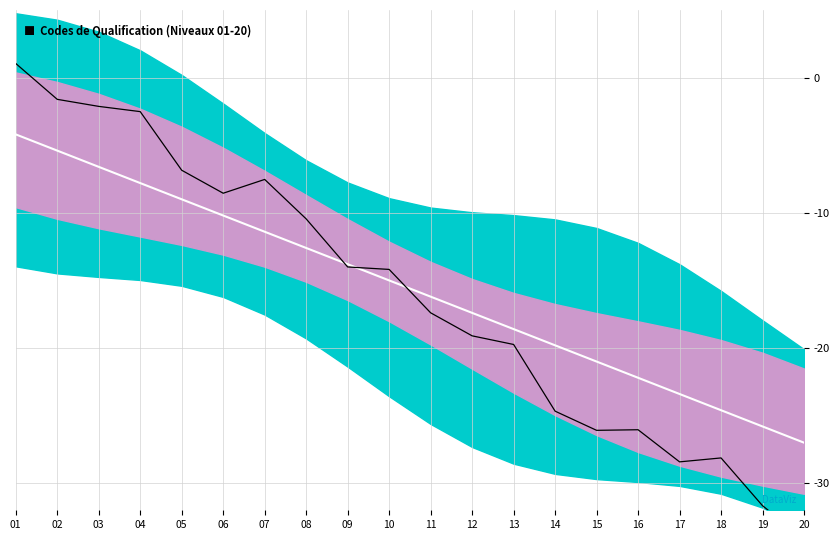

Is it true that Center equals -15.0 at 10?

True